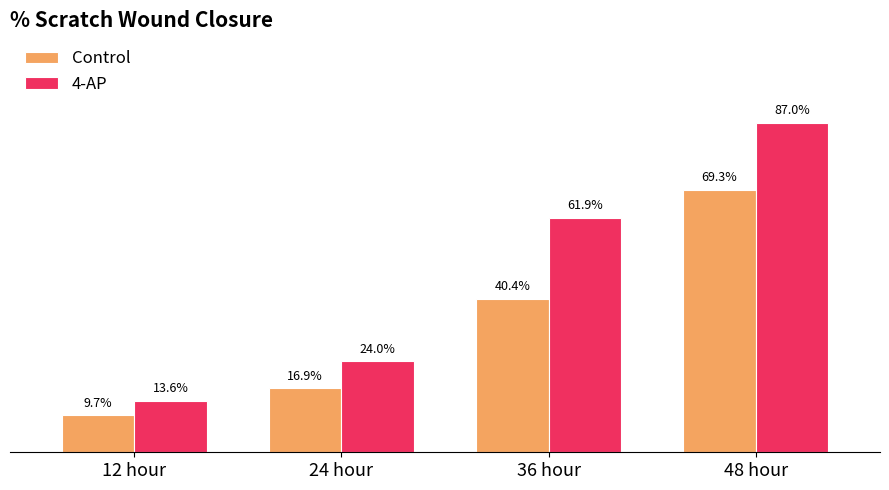

What is the label of the 2nd bar from the left?

24 hour